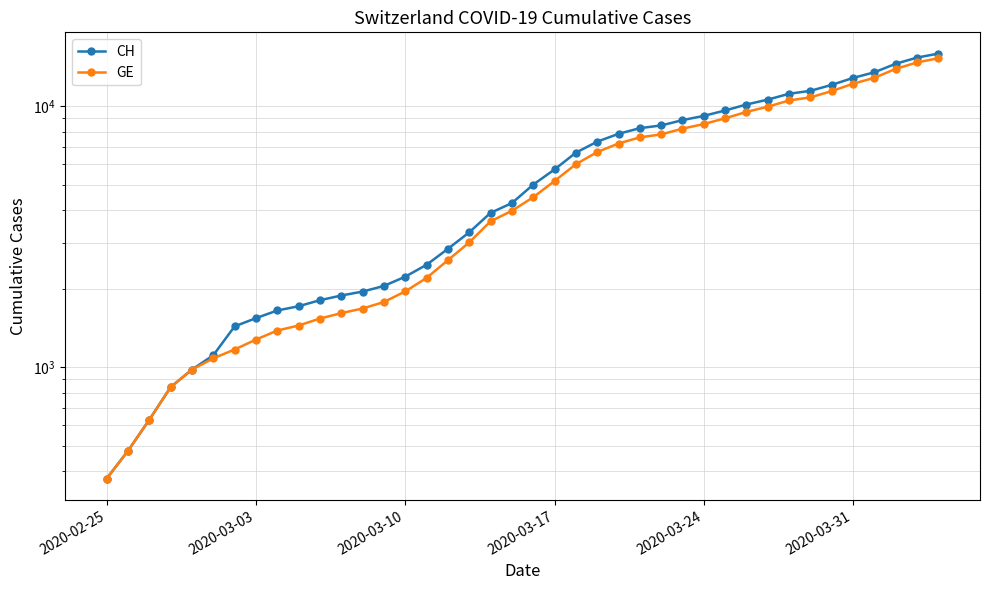

How many data points in GE are above 4485?

19